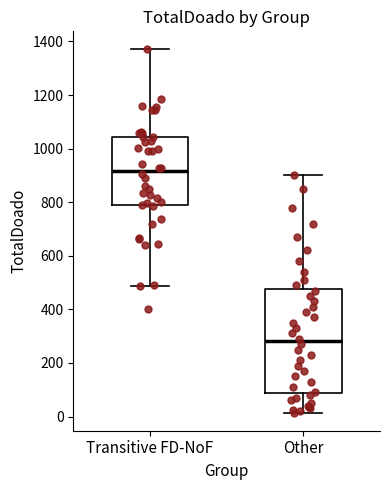

Where does the upper whisker of the box for Other end on the y-axis? The values are not printed on the chart, so give them approximately, as read against the axis.

900